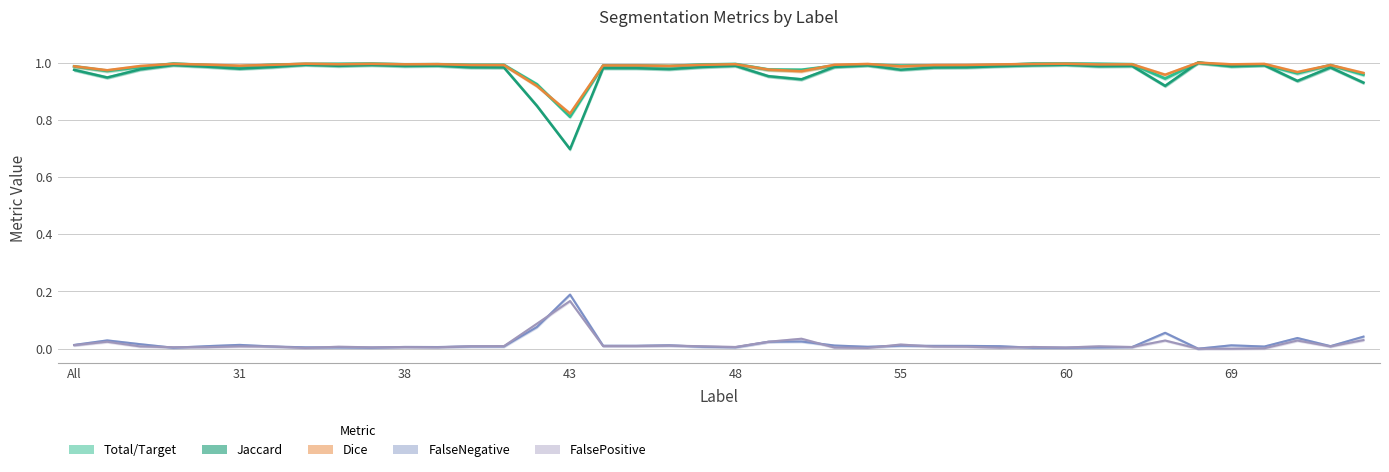

What is the total value across all series at 39?

3.0